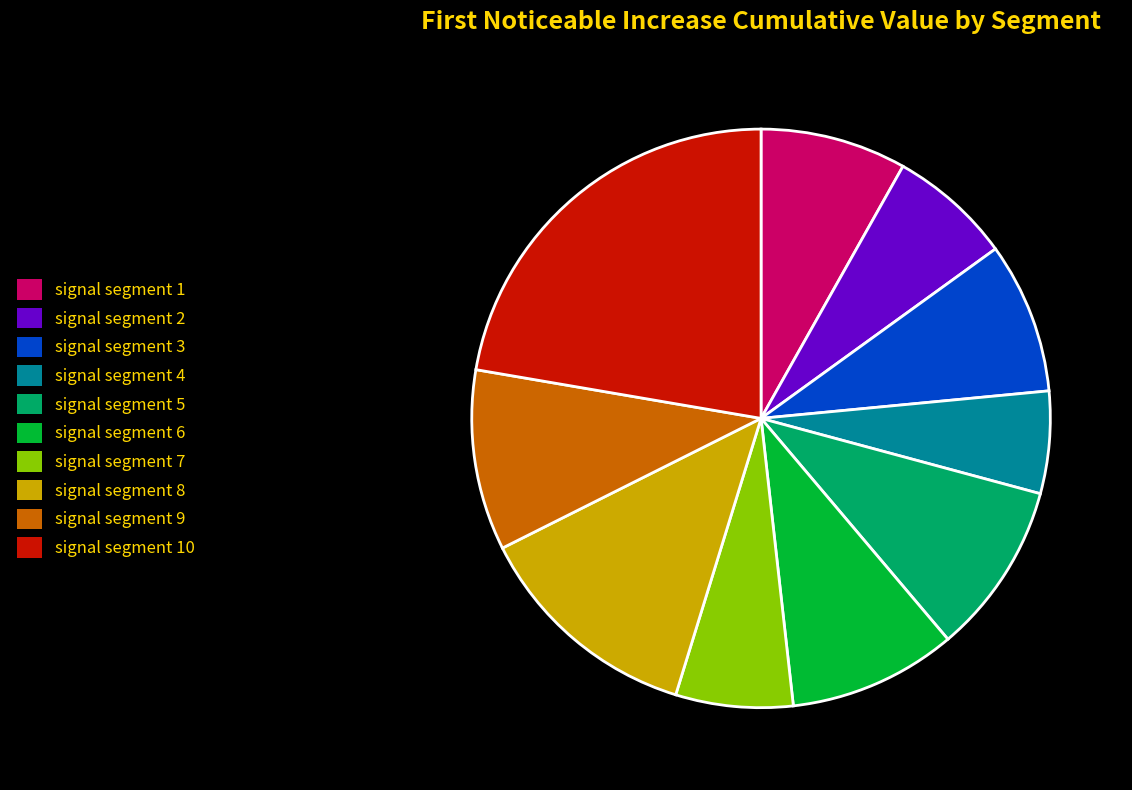

Does signal segment 8 account for over 50% of the chart?

No